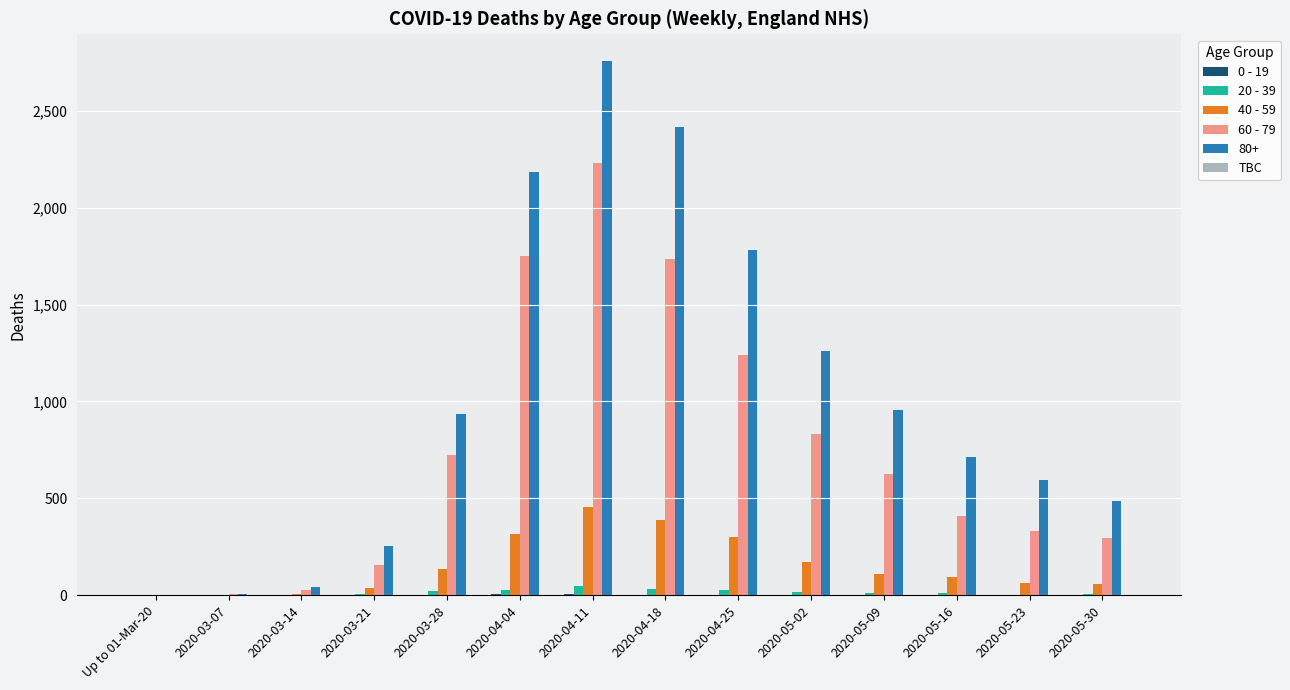

The value of 80+ at 2020-05-30 is 674. True or false?

False